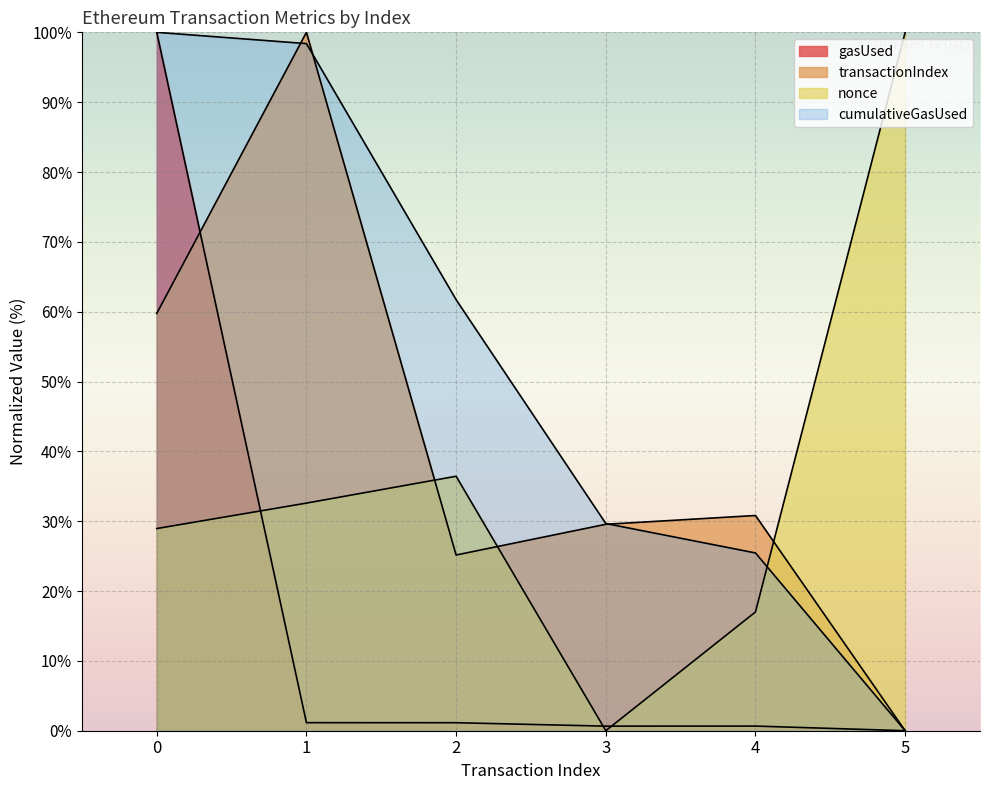

At which label does nonce reach its peak?

5